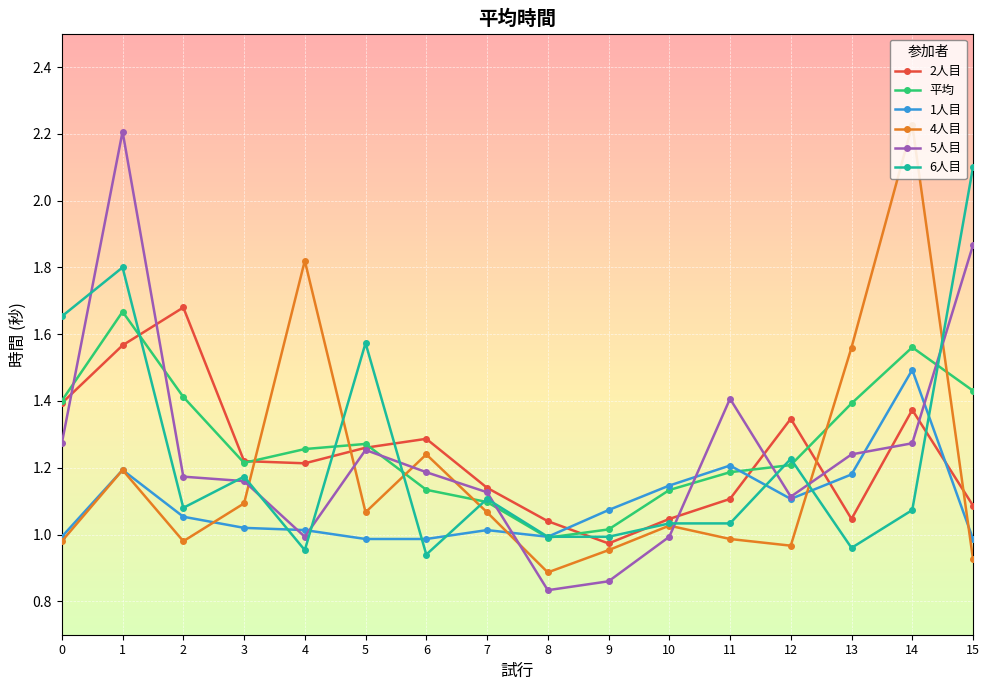

Between which two adjacent categories do 1人目 and 2人目 first intersect?

8 and 9